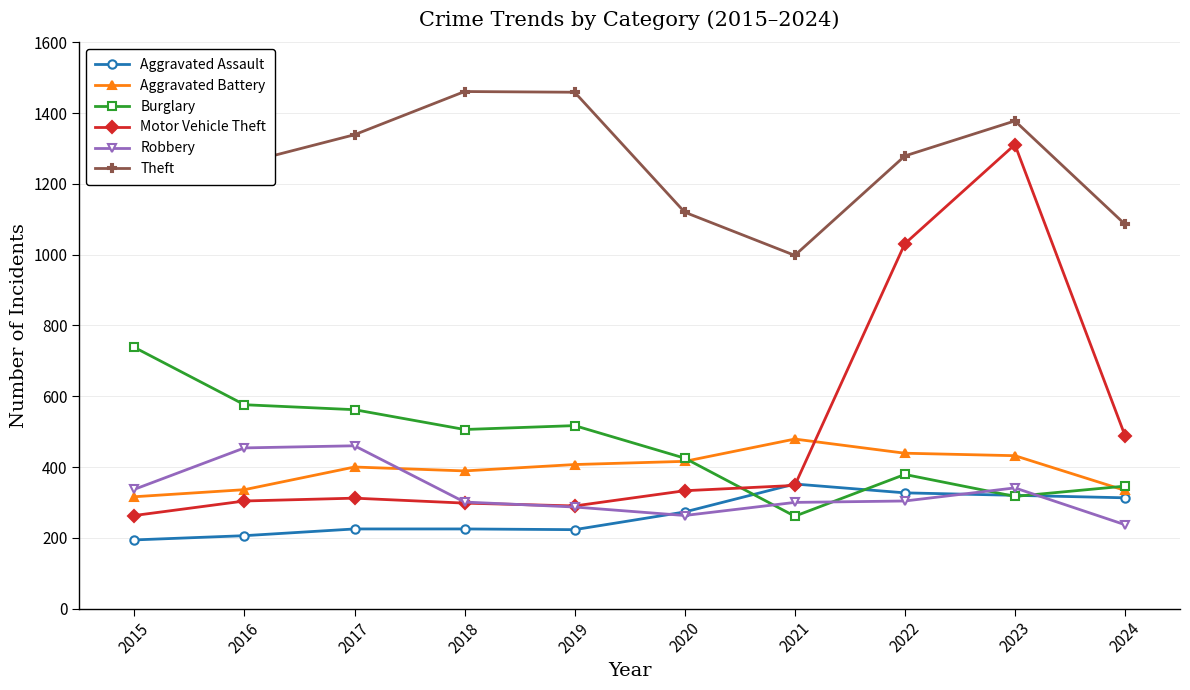

Reading left to right, transcribe all the data shown in this chart.

Aggravated Assault: 194	206	225	225	223	273	352	327	320	313
Aggravated Battery: 316	336	400	389	407	416	479	439	432	334
Burglary: 738	576	562	506	517	425	261	379	317	346
Motor Vehicle Theft: 263	304	312	298	290	333	348	1031	1311	489
Robbery: 337	454	460	301	287	263	300	304	341	237
Theft: 1474	1259	1339	1461	1459	1120	998	1279	1378	1086